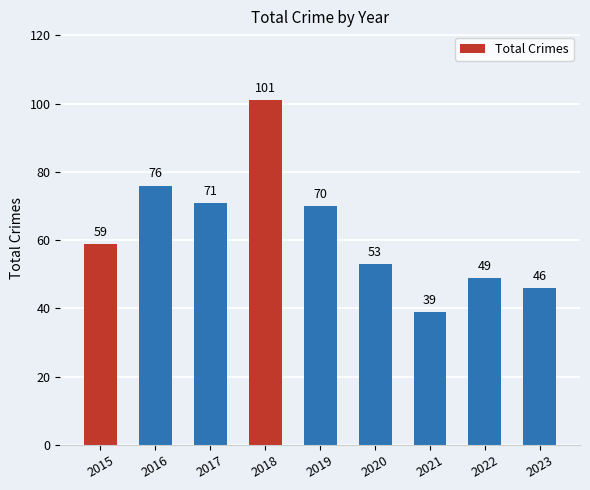

What is the change in value from 2015 to 2017?

+12